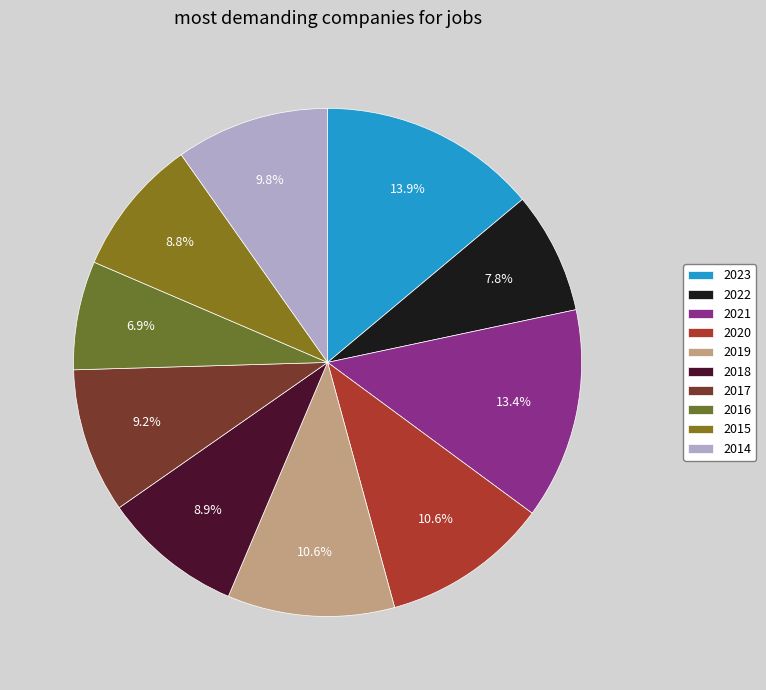

Count the number of slices in the pie.

10